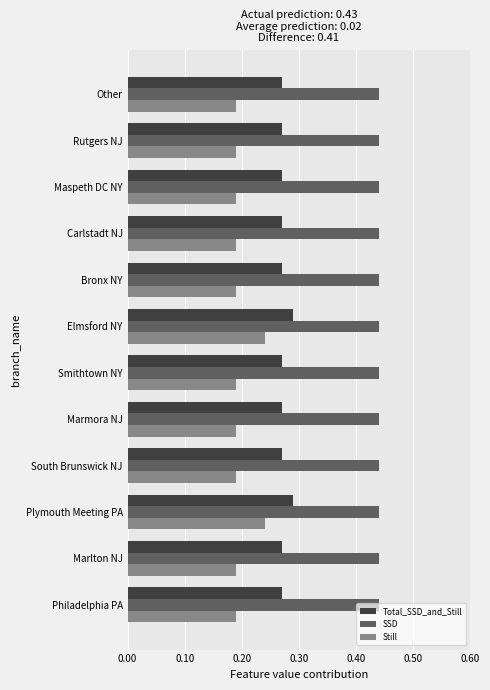

What is the sum of the Total_SSD_and_Still values at Rutgers NJ and Elmsford NY?

0.6